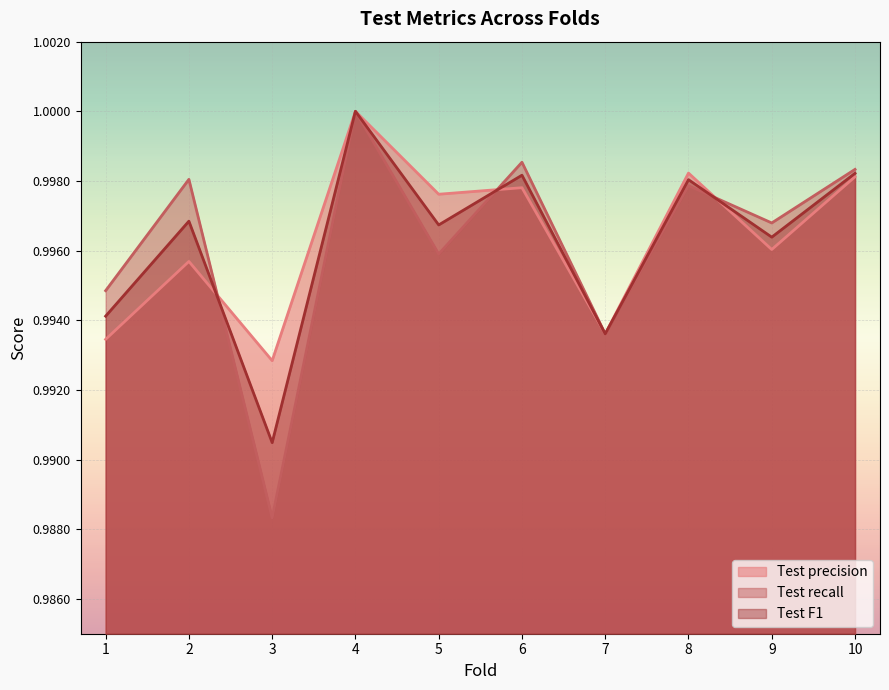

List the series in order of their overall mean, highest first.

Test precision, Test F1, Test recall